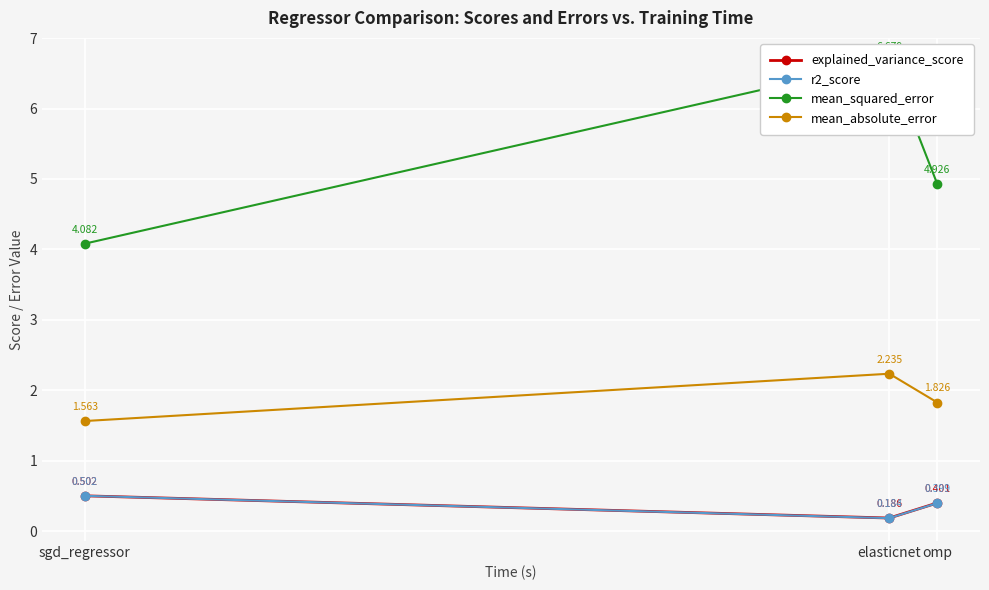

What is the label of the 2nd point from the right?

elasticnet